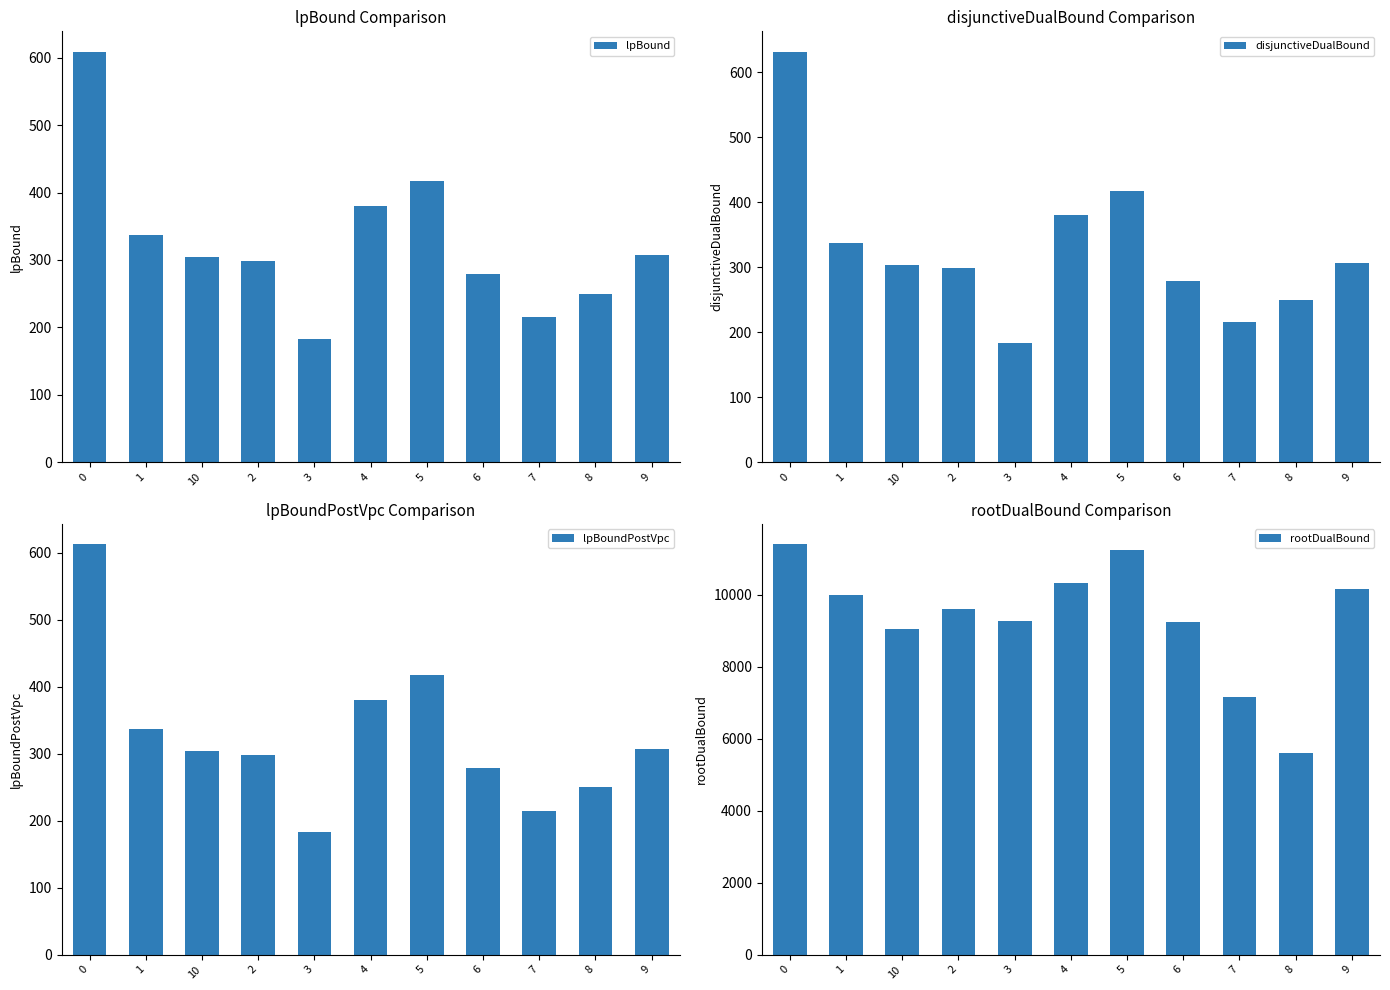

What value does the rootDualBound series have at 4?

10321.5